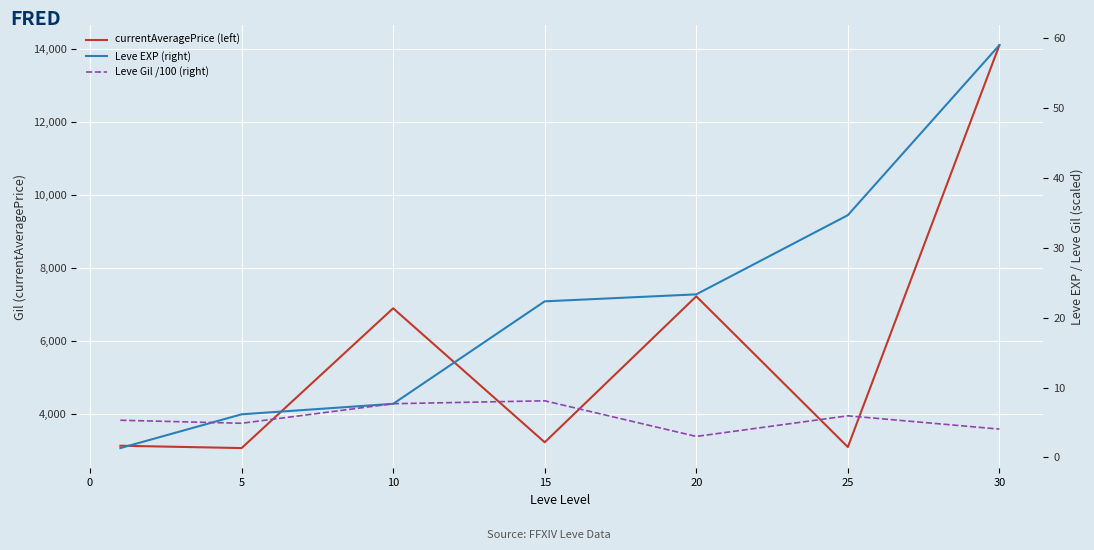

What is the value of the currentAveragePrice (left) point at the 4th from the left?

3225.8